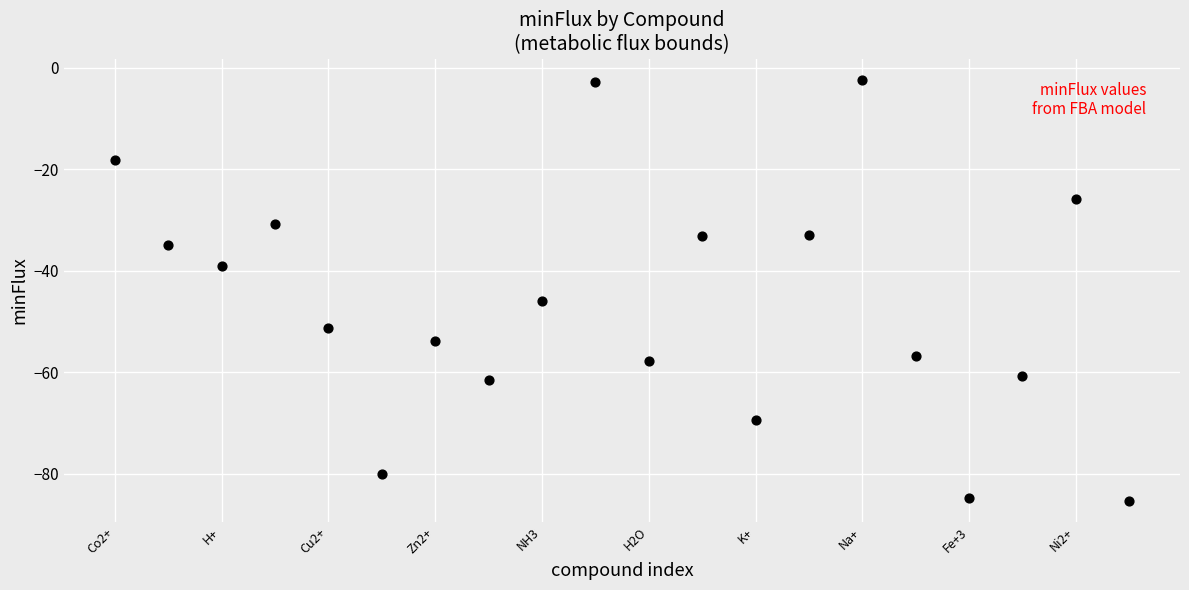

What is the range of Y values (max minus min)?

83.0